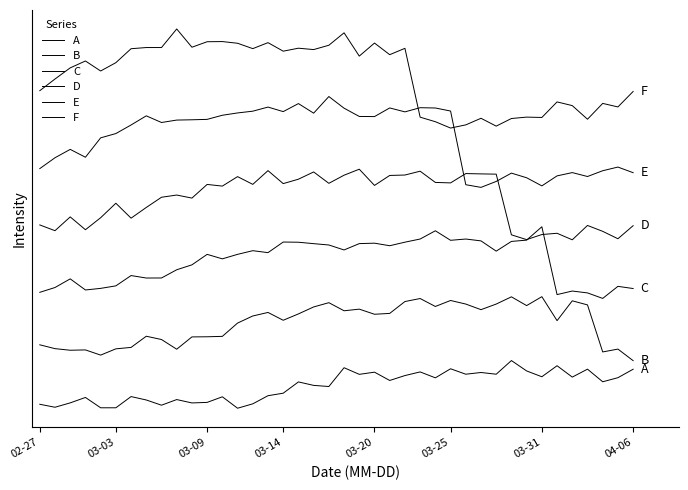

Does the chart display data point markers on the line(s)?

No